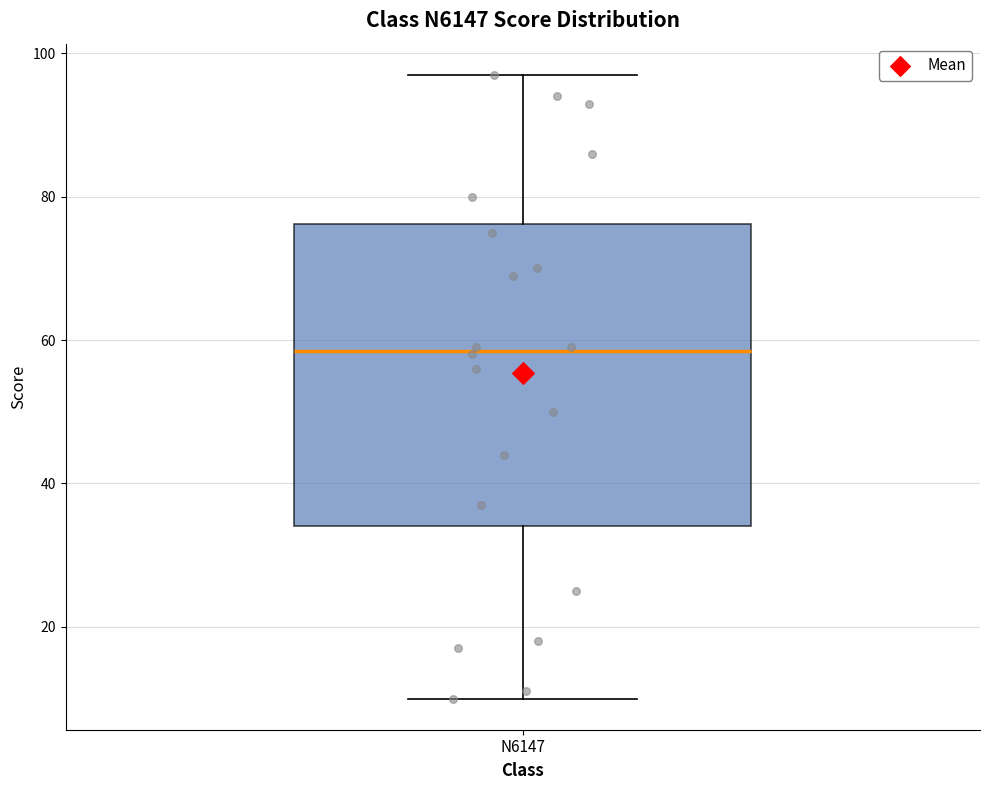

Read this box plot against the y-axis: the position of the median line, the range covered by the box, and the ends of both whiskers. The values are not printed on the chart, so give them approximately, as read against the axis.

median 58, box 34 to 76, whiskers 10 to 98